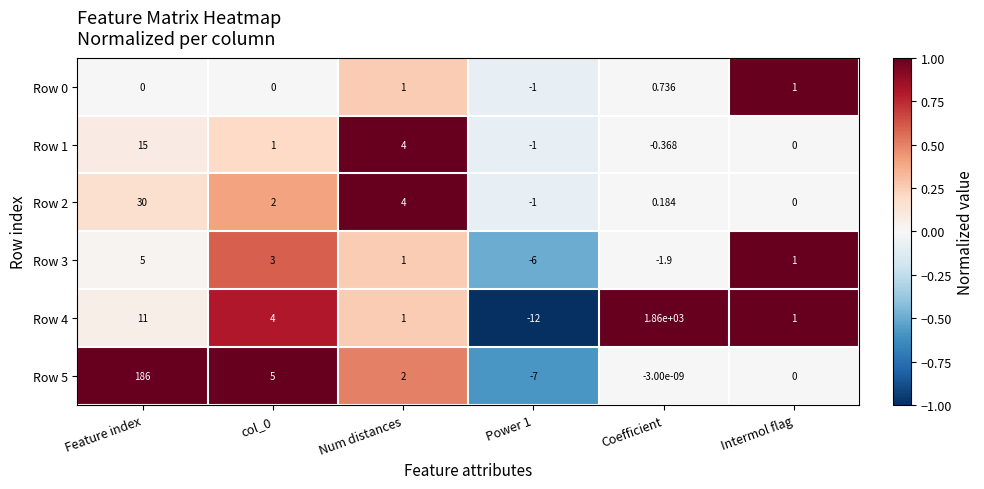

Is the value of Row 1 at Intermol flag greater than the value of Row 4 at Coefficient?

No